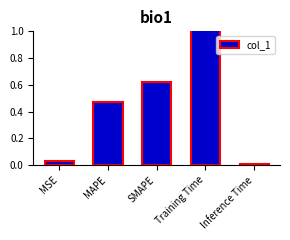

The value at MAPE is 0.3. True or false?

False